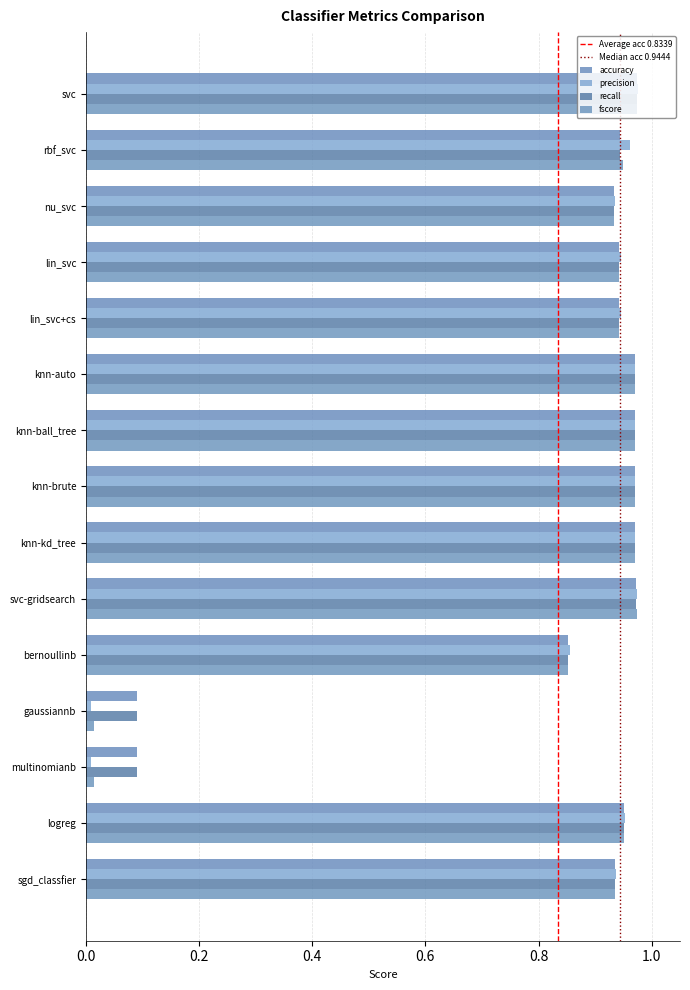

What is the total value across all series at knn-brute?

3.9